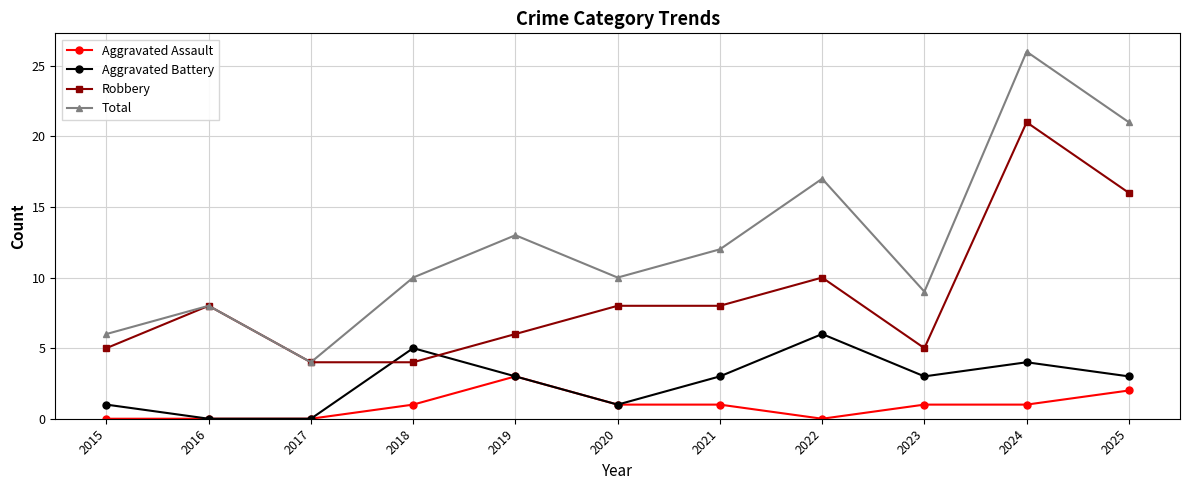

What is the value of the Robbery point at the 3rd from the left?

4